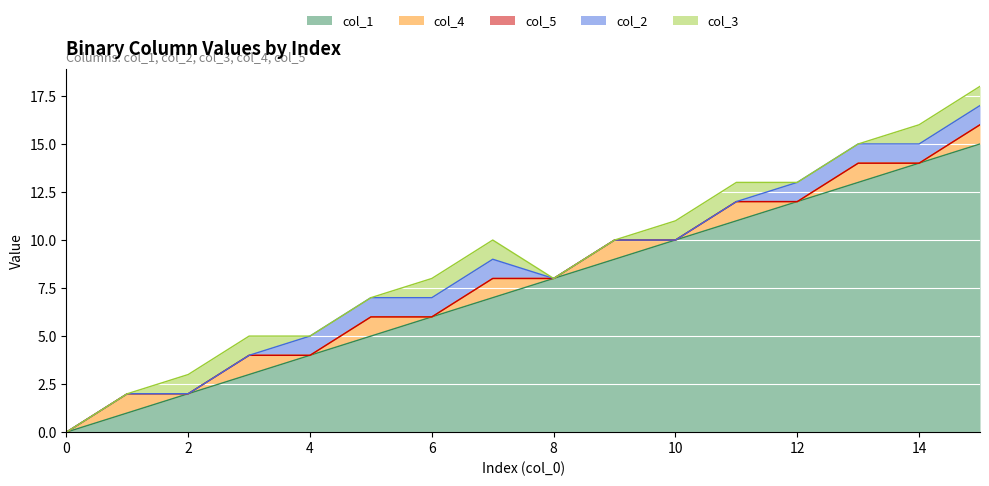

True or false: col_1 has more than 0 points higher than both neighbors.

False